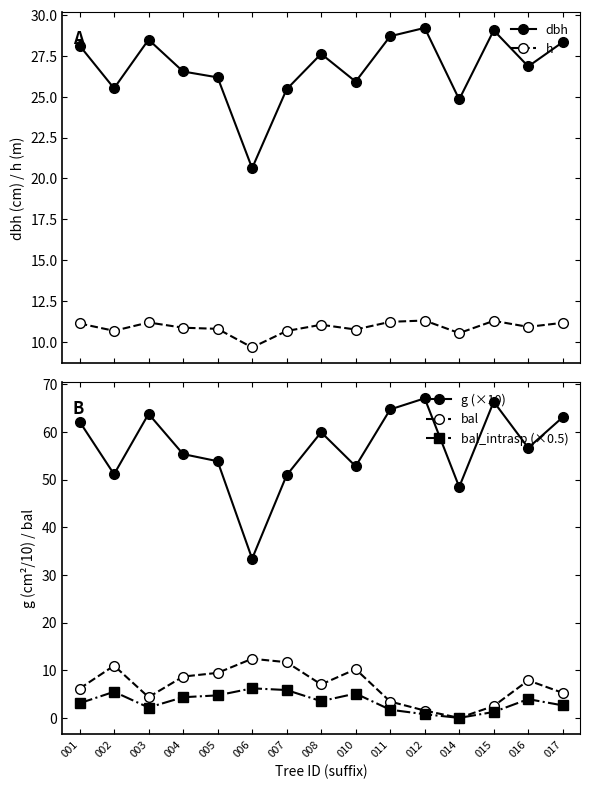

Does the chart have visible grid lines?

No